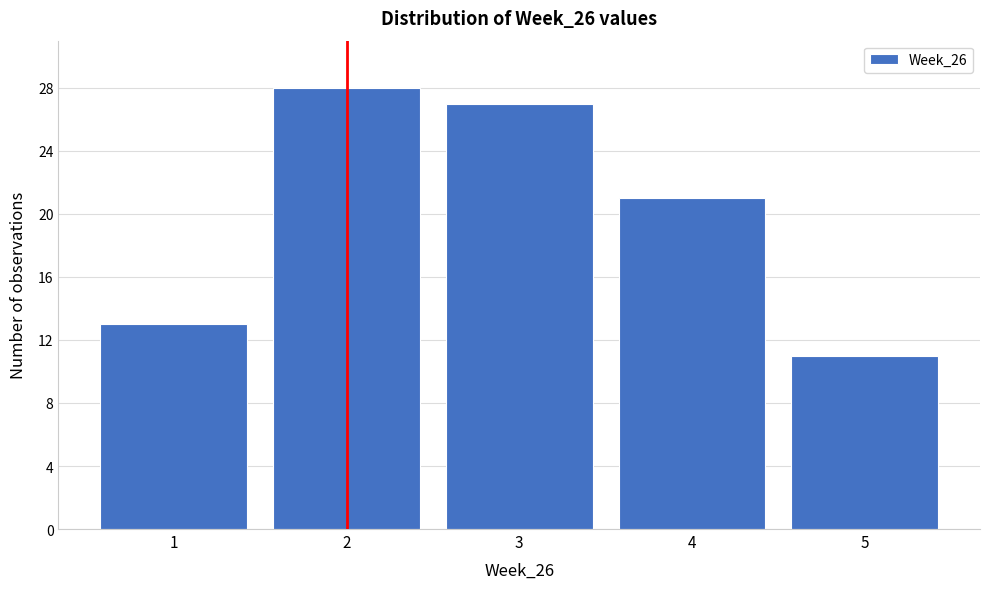

Which range on the x-axis has the tallest bar?

1.5 to 2.5